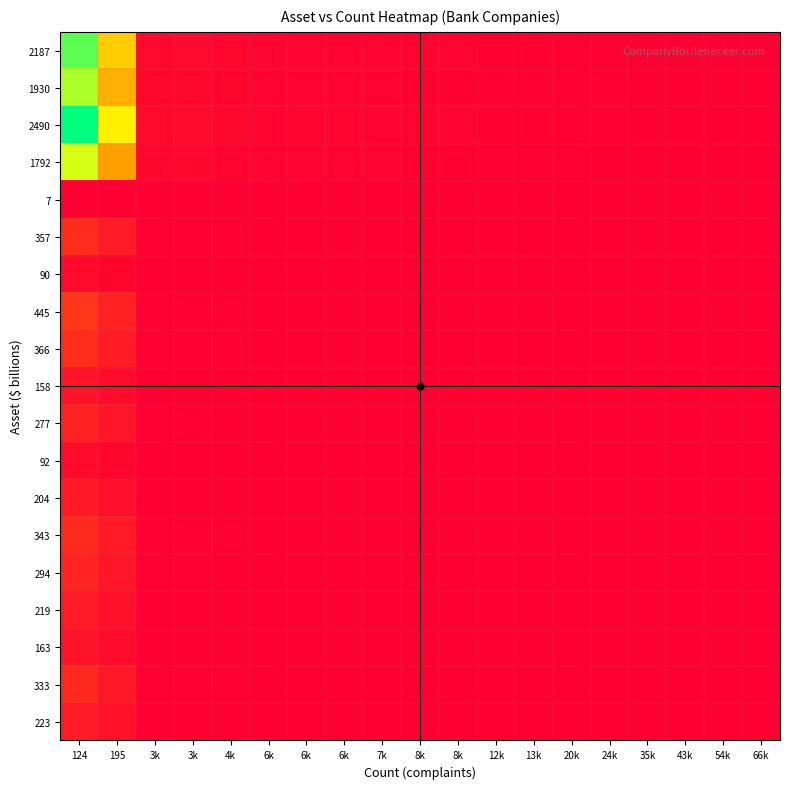

At how many categories does at least one series exceed 0?

19